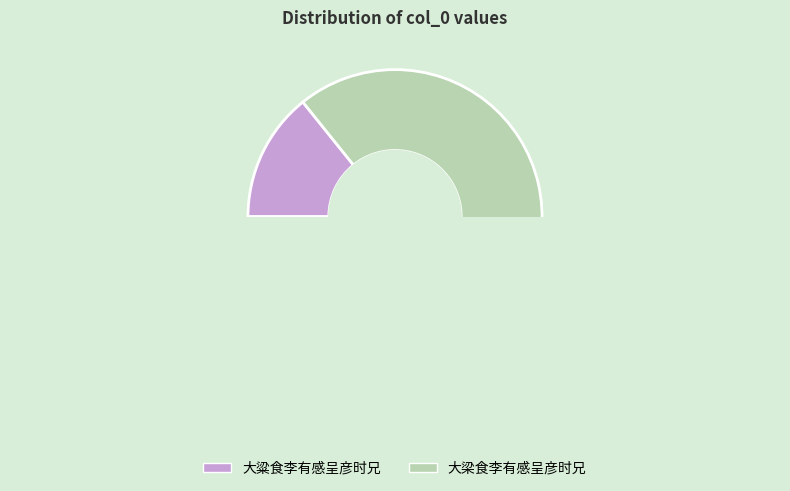

What is the total percentage of 大粱食李有感呈彦时兄 and 大梁食李有感呈彦时兄?

100.0%